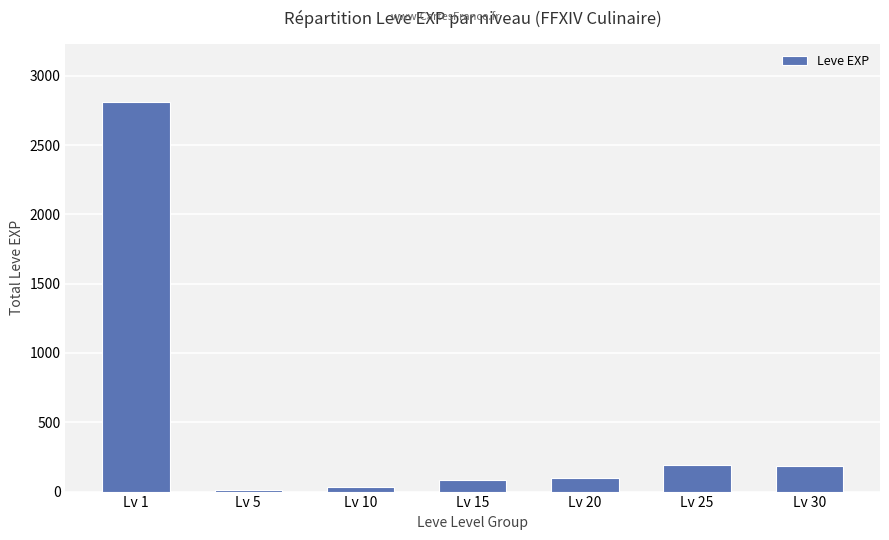

What is the maximum value shown in the chart?

2811